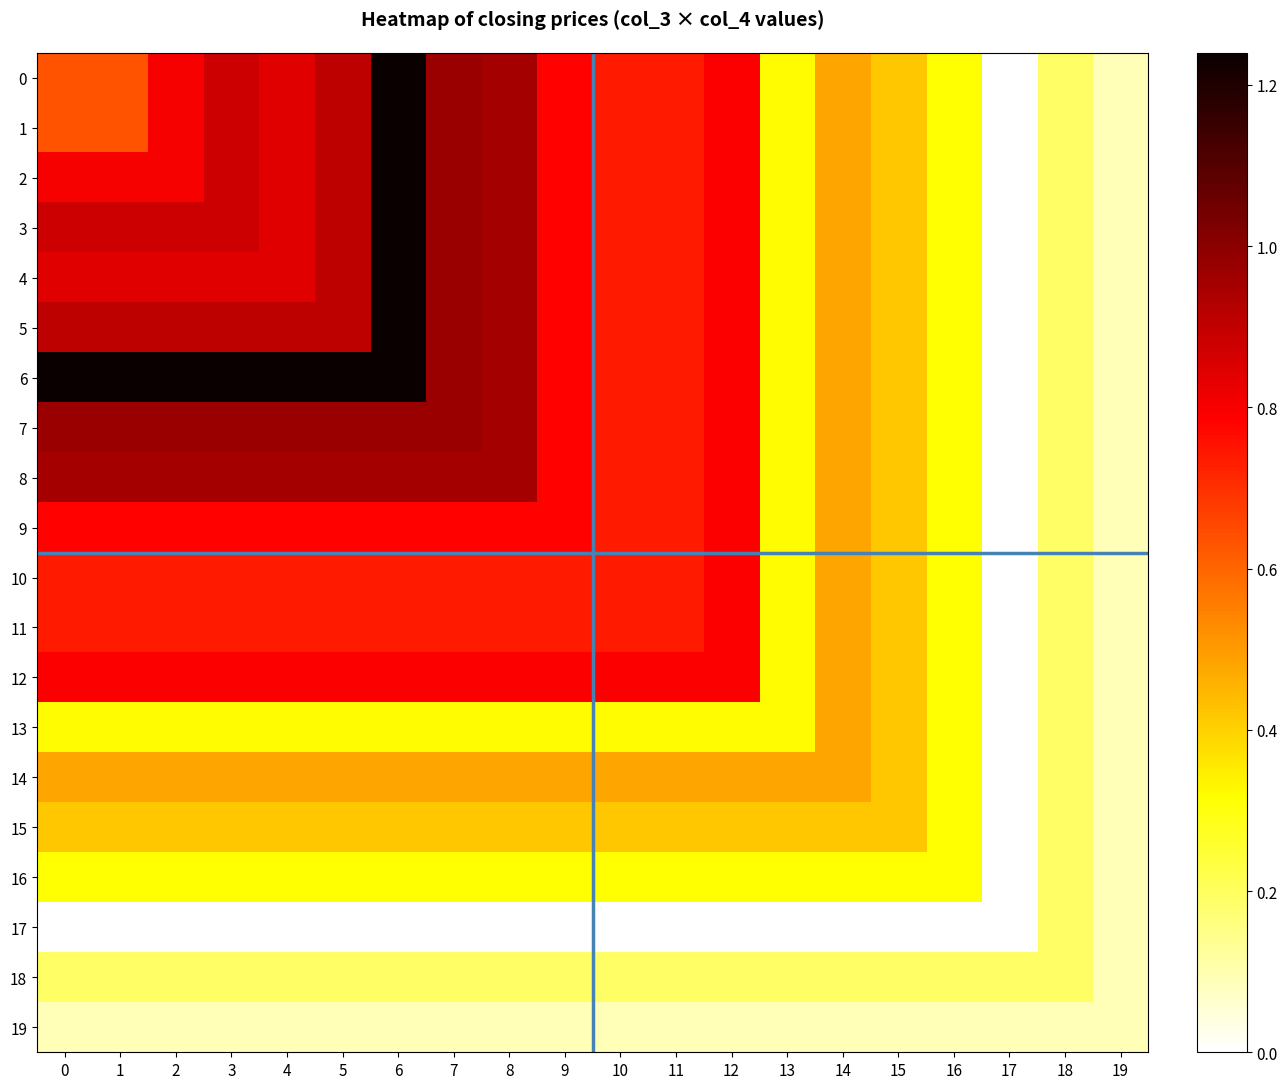

Which category has the lowest value across all series?

17